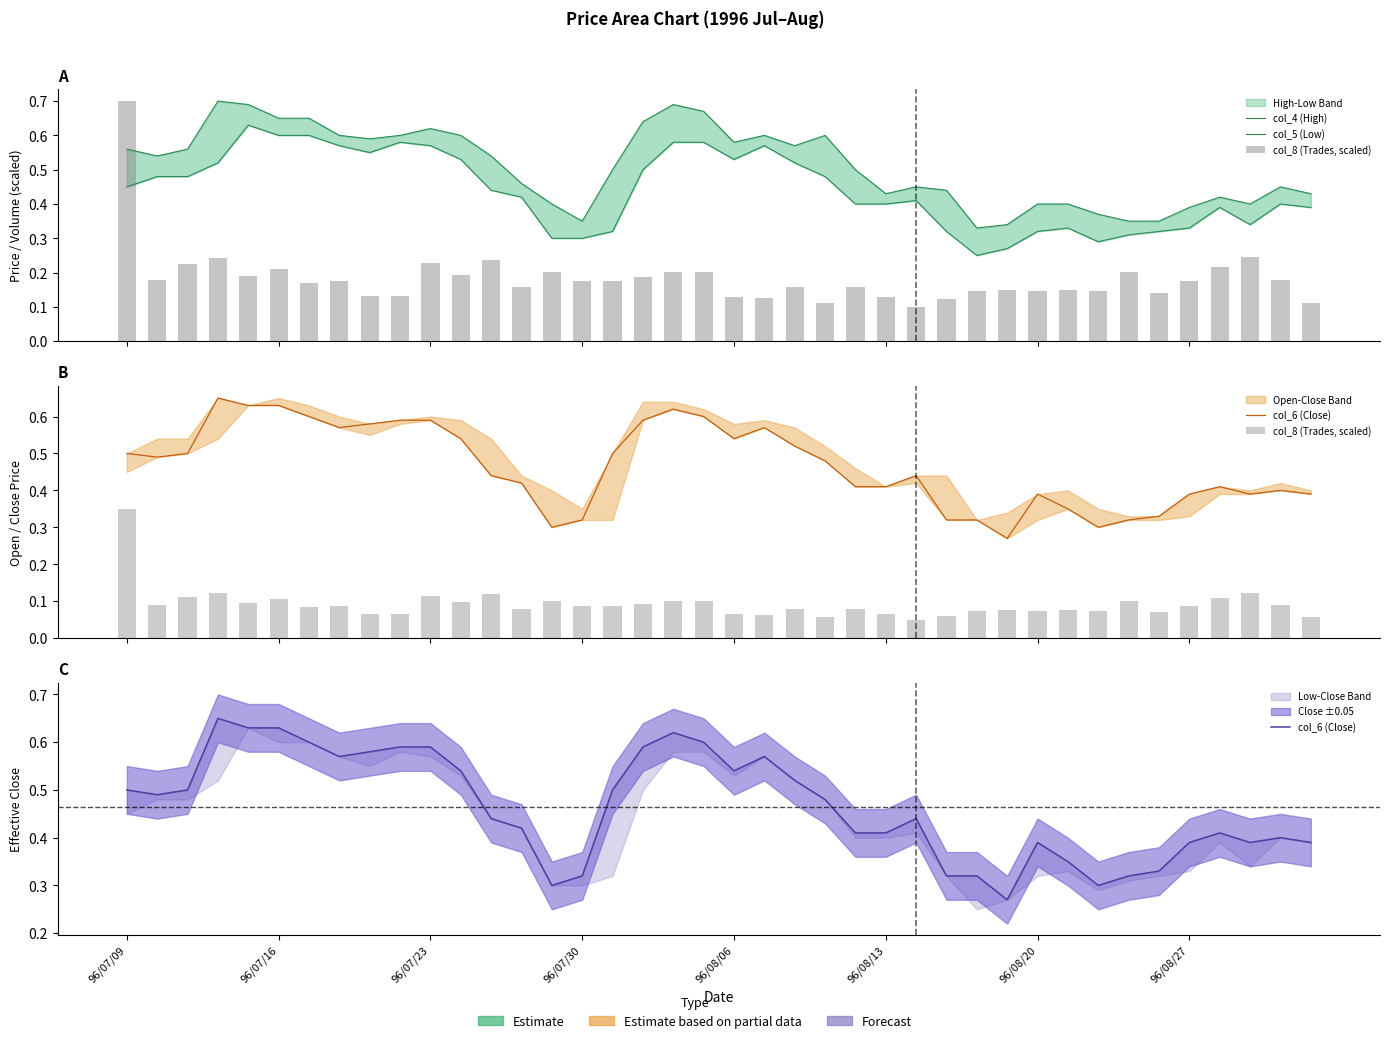

What is the sum of the col_5 (Low) values at 96/08/13 and 96/07/09?

0.9